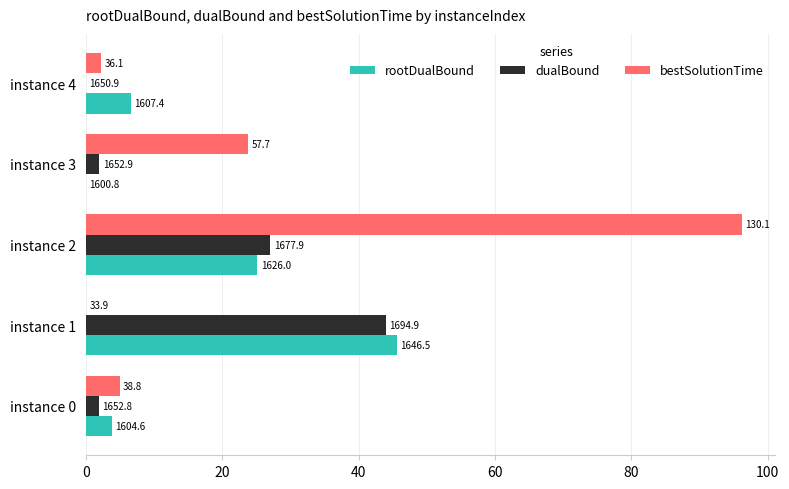

Which series has the widest spread of values?

bestSolutionTime